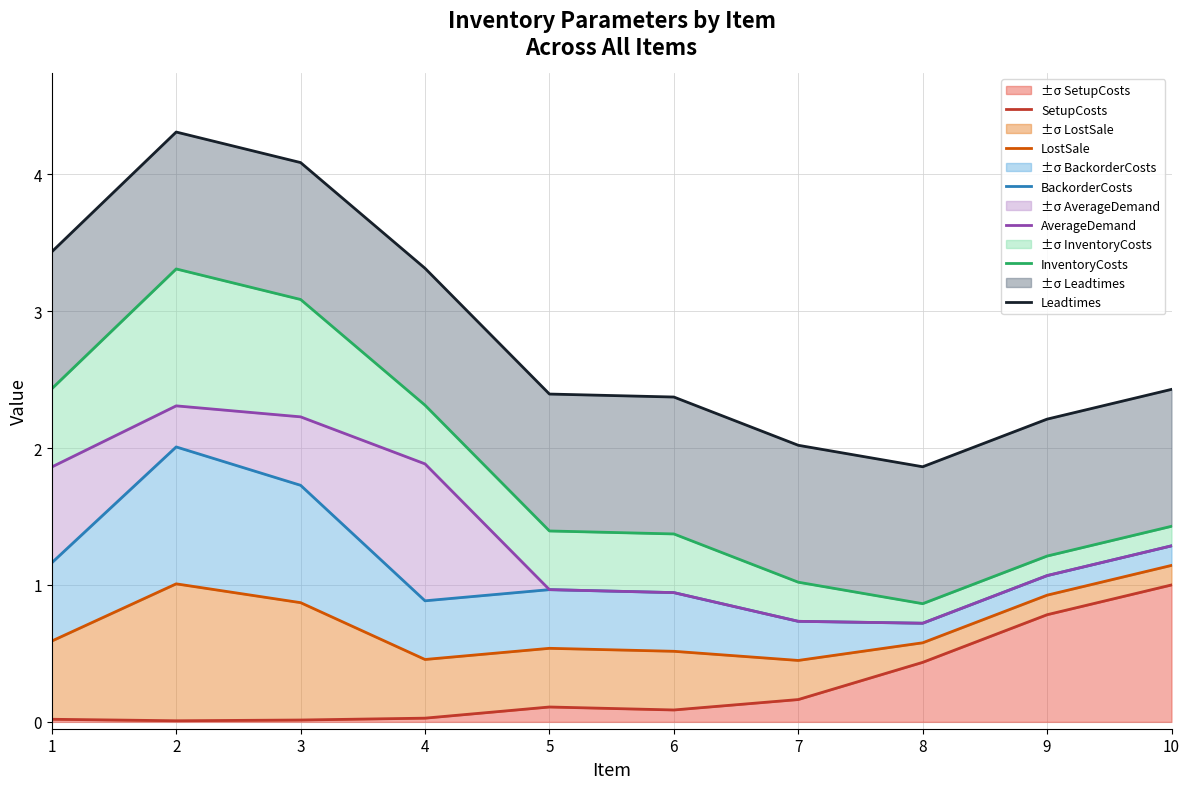

List the labels in order of AverageDemand value, smallest first.

8, 7, 6, 5, 9, 10, 1, 4, 3, 2